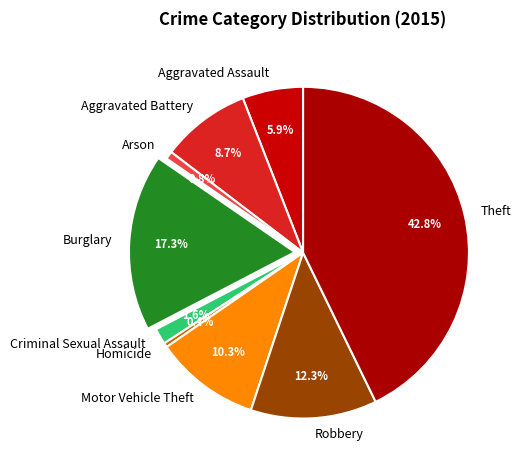

Approximately how many times larger is the value at Theft compared to Motor Vehicle Theft?

4.2